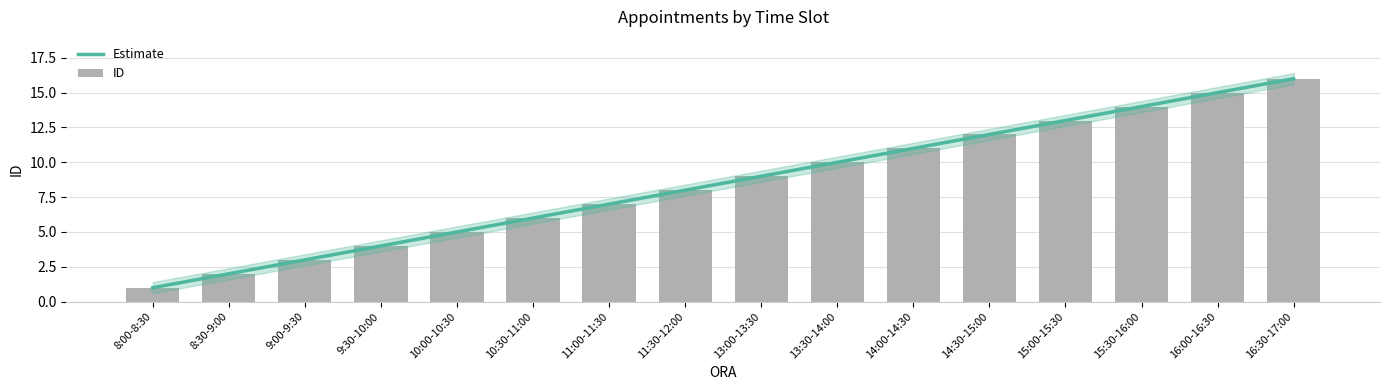

What is the change in value from 8:00-8:30 to 11:00-11:30?

+6